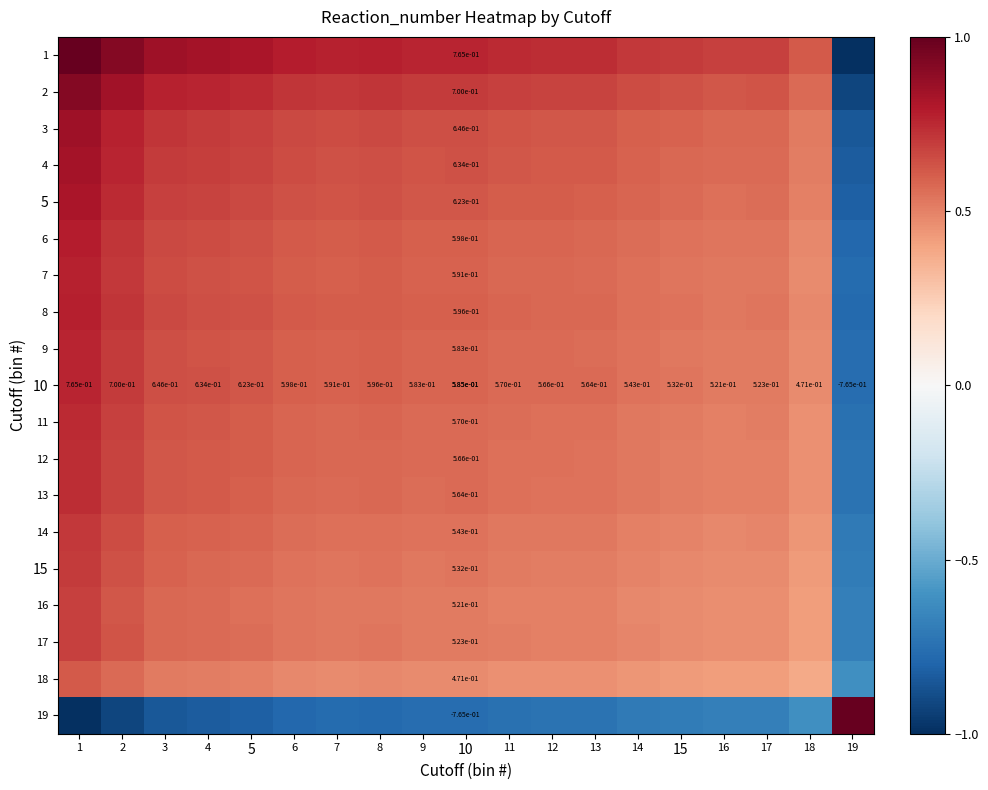

Where does the 2 series first go above 0?

1